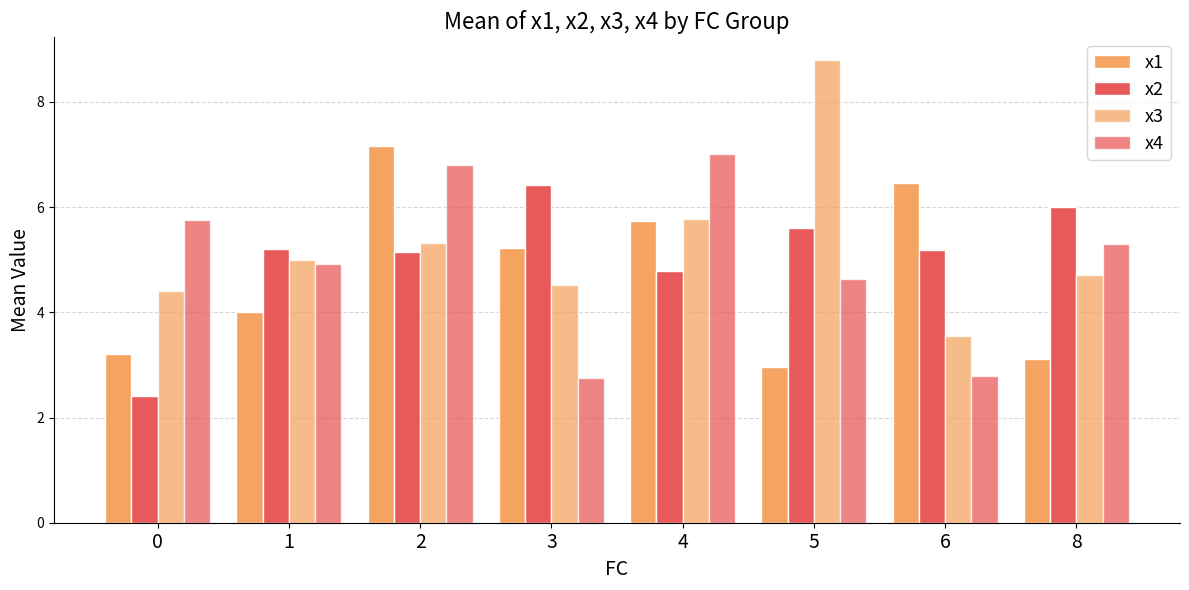

How many bars are there in total?

32